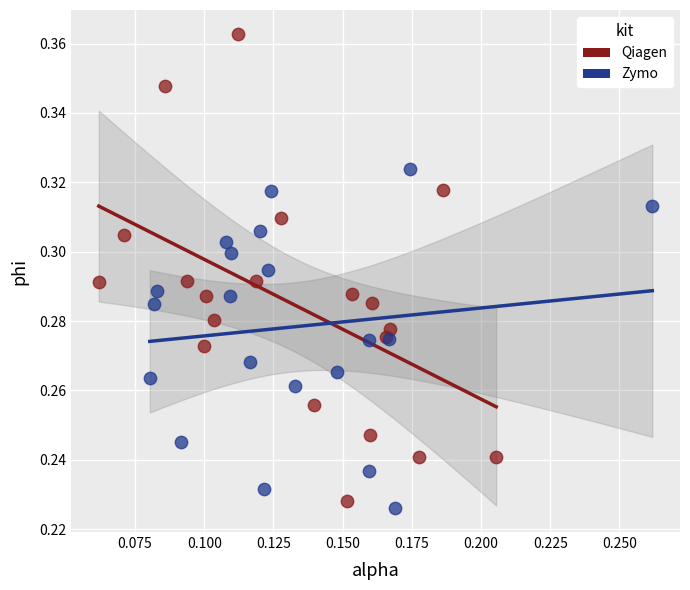

Which series has the widest spread of Y values?

Qiagen